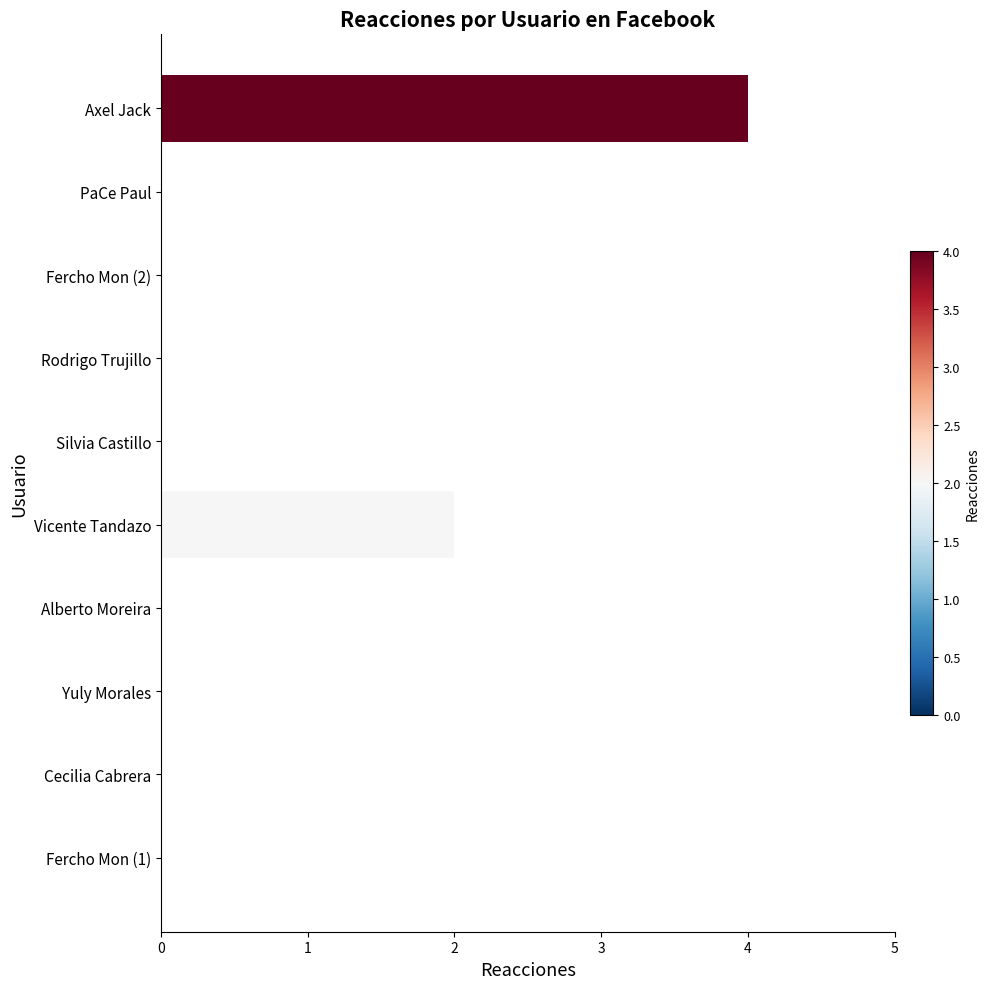

Which category has the highest value across all series?

Axel Jack